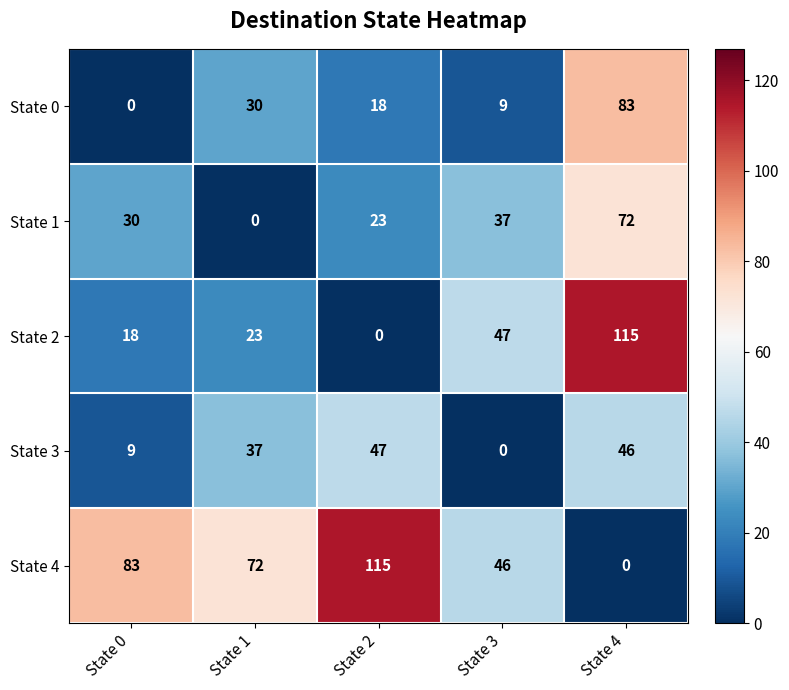

What is the total value across all series at State 1?

162